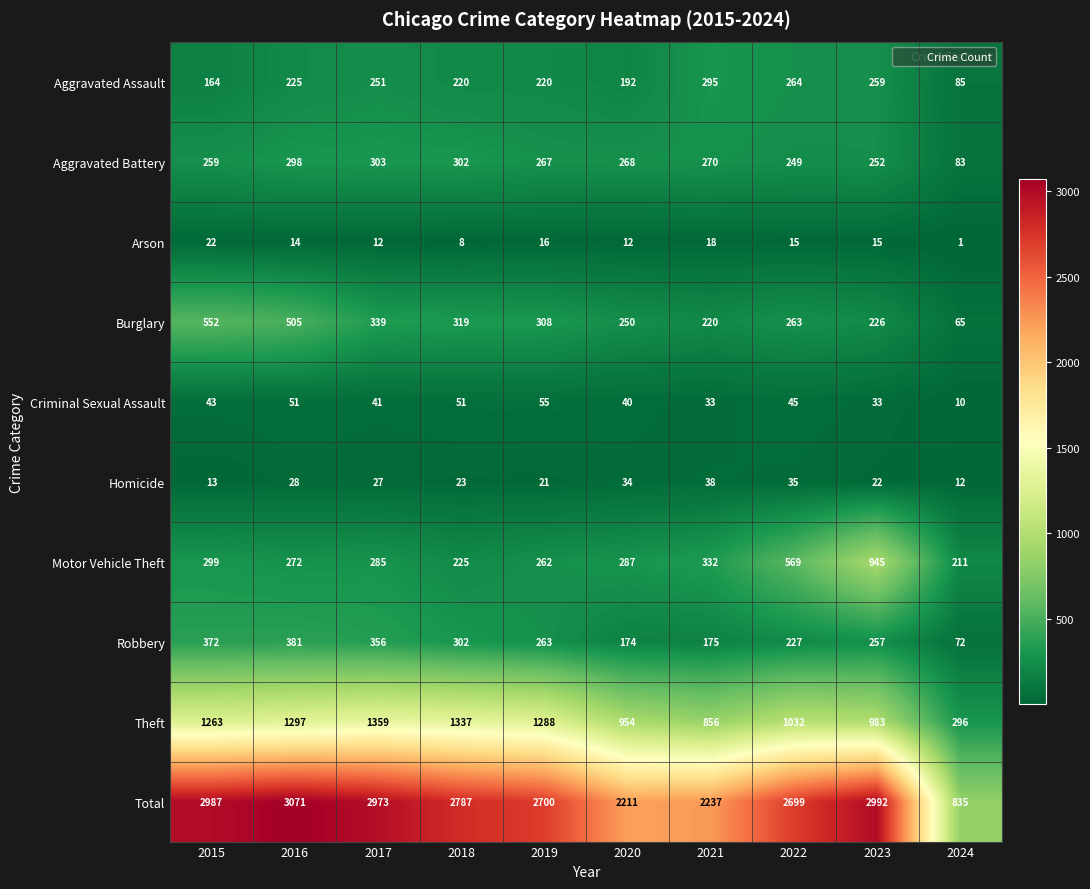

What is the sum of all Total values?

25492